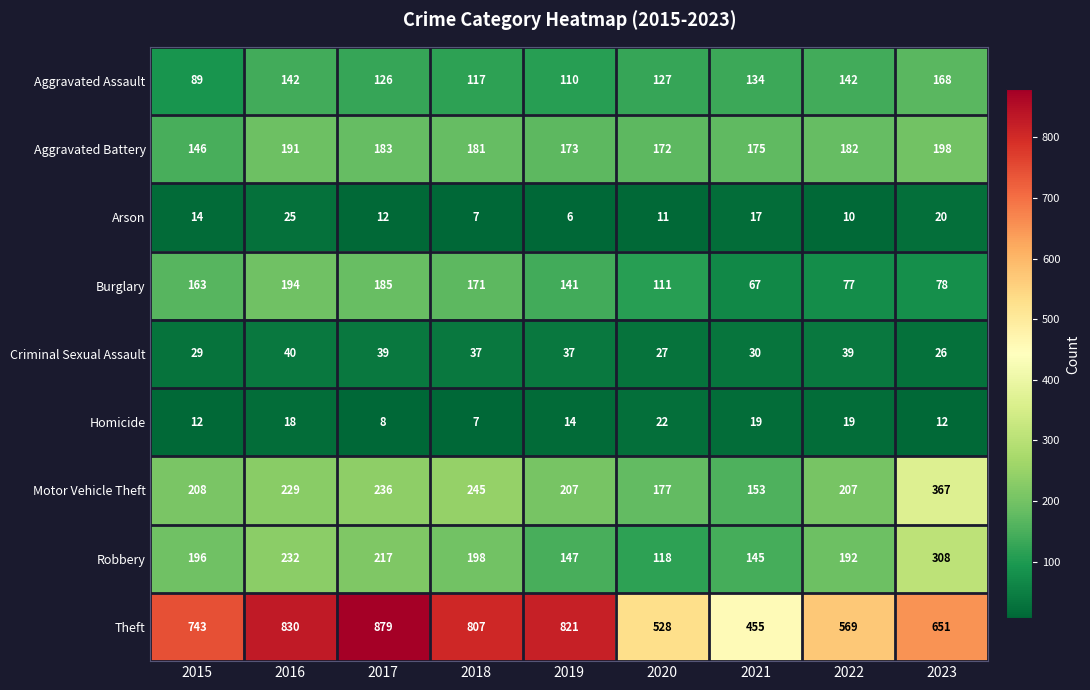

Rank the series at 2017 from highest to lowest value.

Theft, Motor Vehicle Theft, Robbery, Burglary, Aggravated Battery, Aggravated Assault, Criminal Sexual Assault, Arson, Homicide